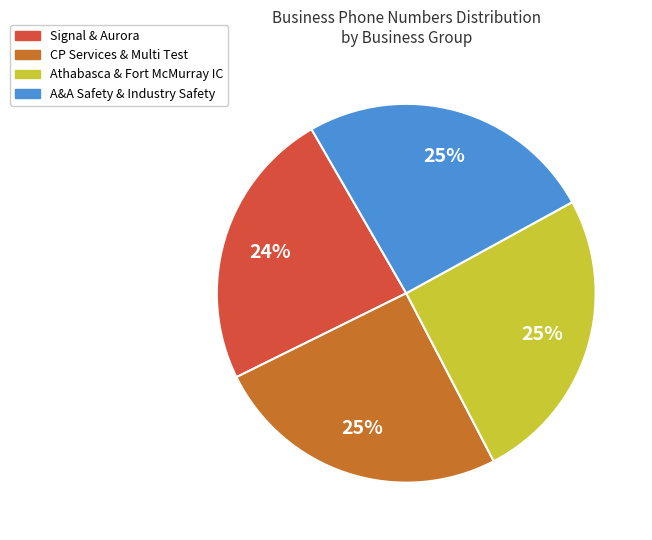

To the nearest percent, what is the difference between the largest and smallest slice percentages?

1%